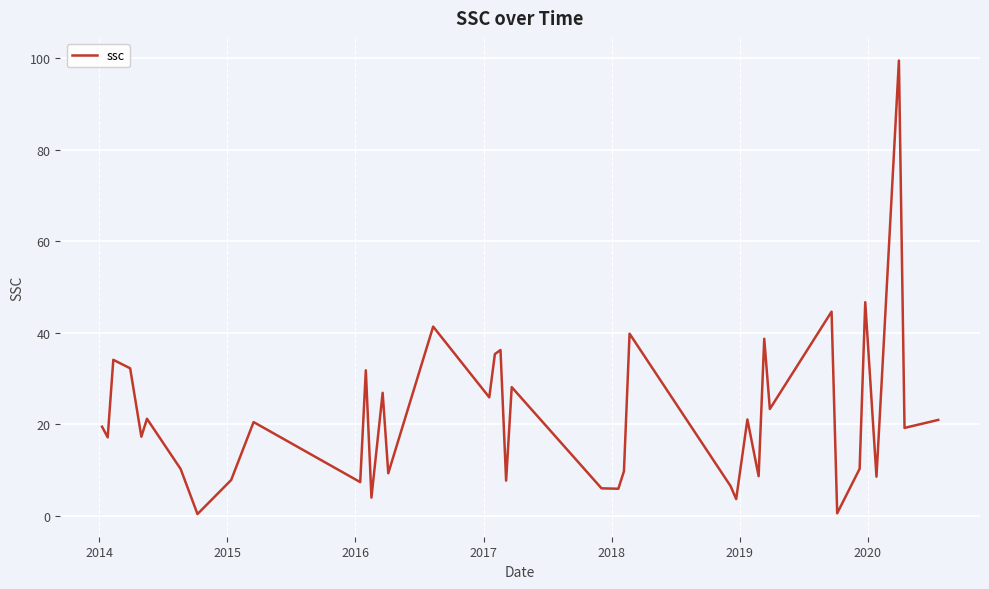

What is the difference between the maximum and minimum values?

99.2